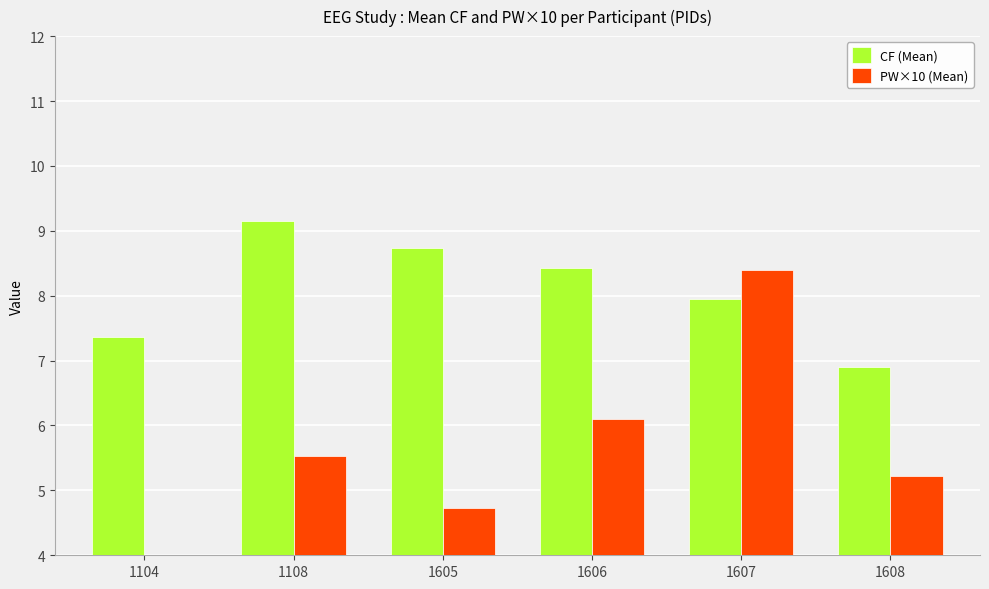

At which label does PW×10 (Mean) reach its peak?

1607